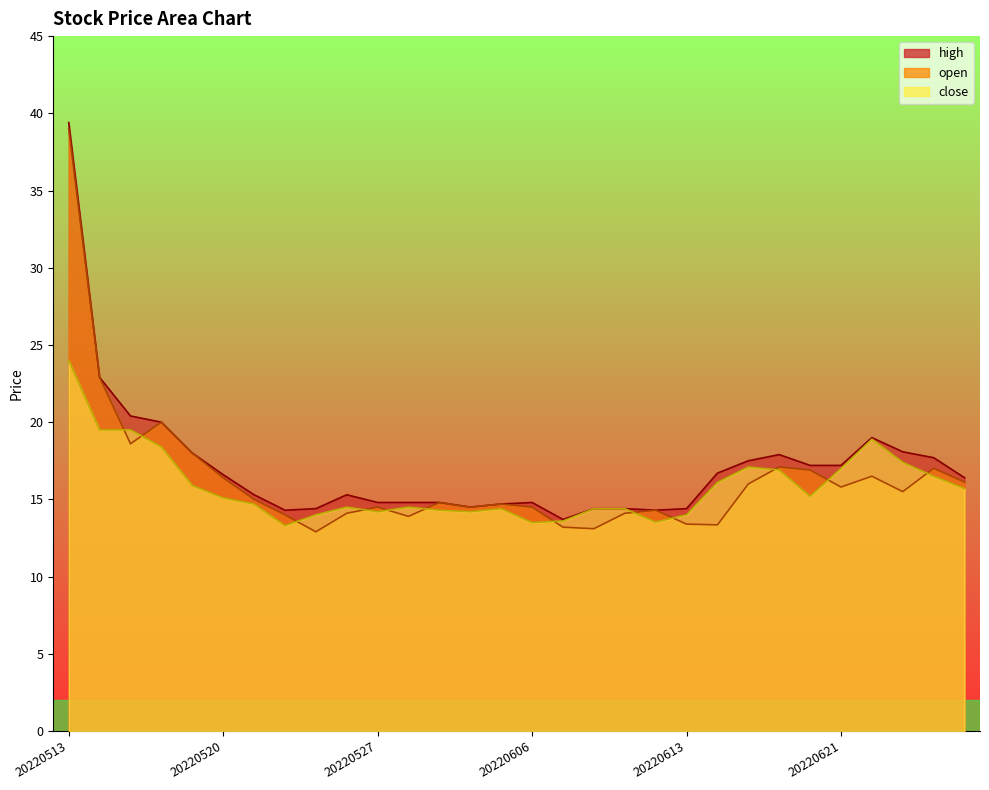

Where does the close series first go above 15?

20220513